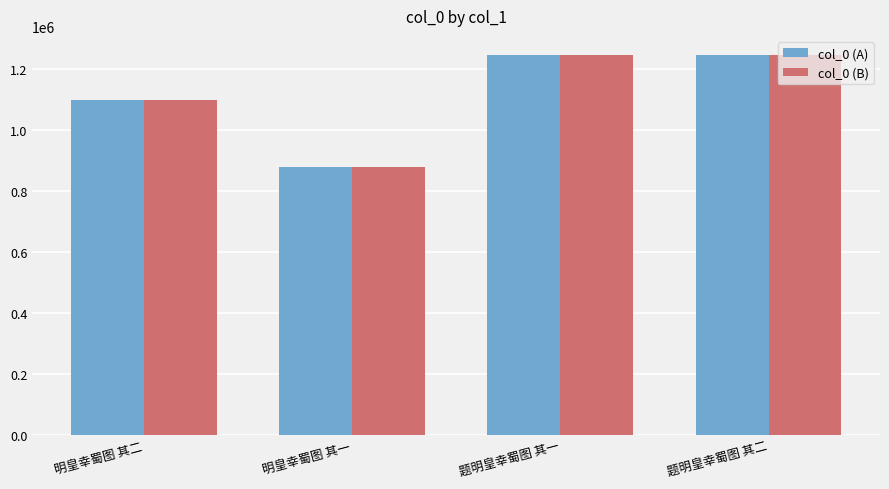

What is the difference between the second highest and minimum values in the col_0 (A) series?

367982